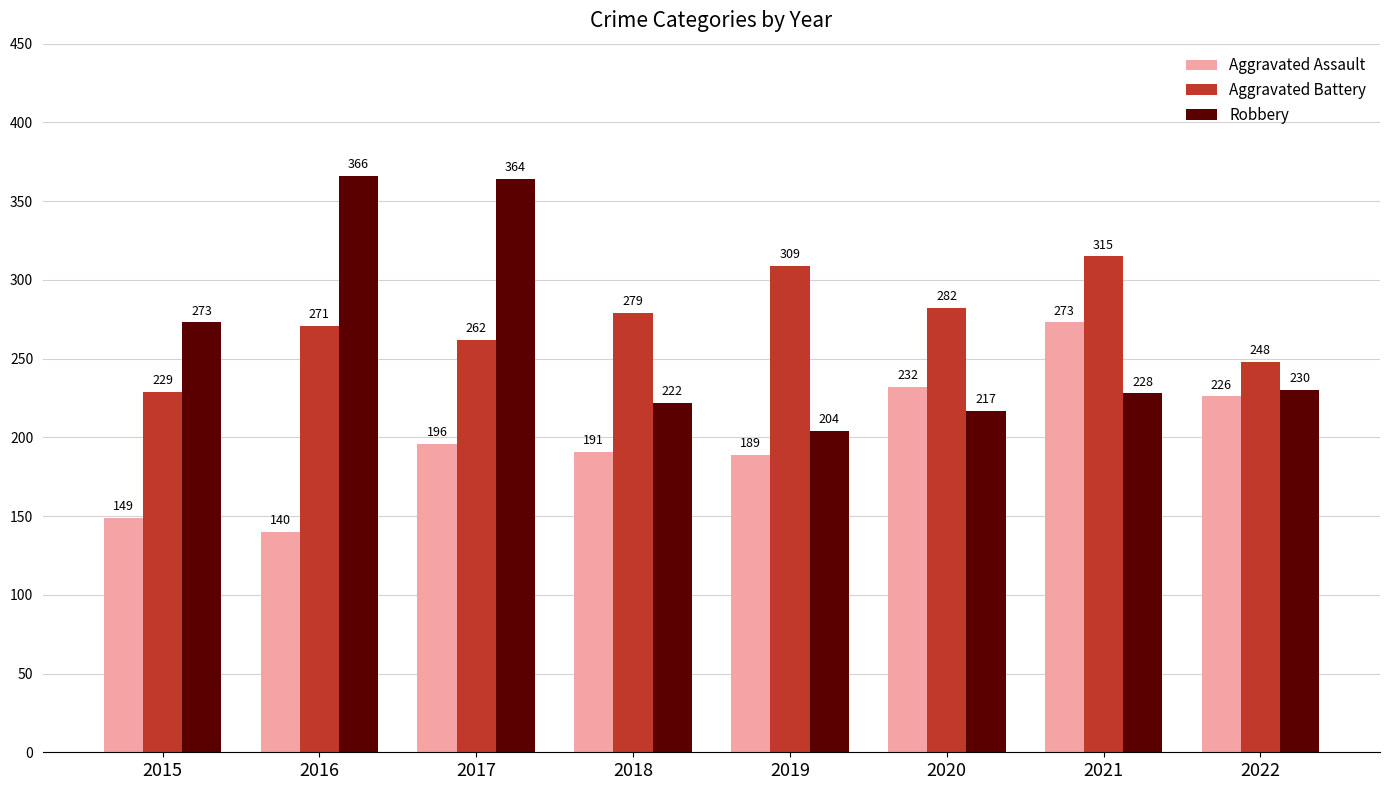

True or false: Robbery has a value of 59 at 2019.

False